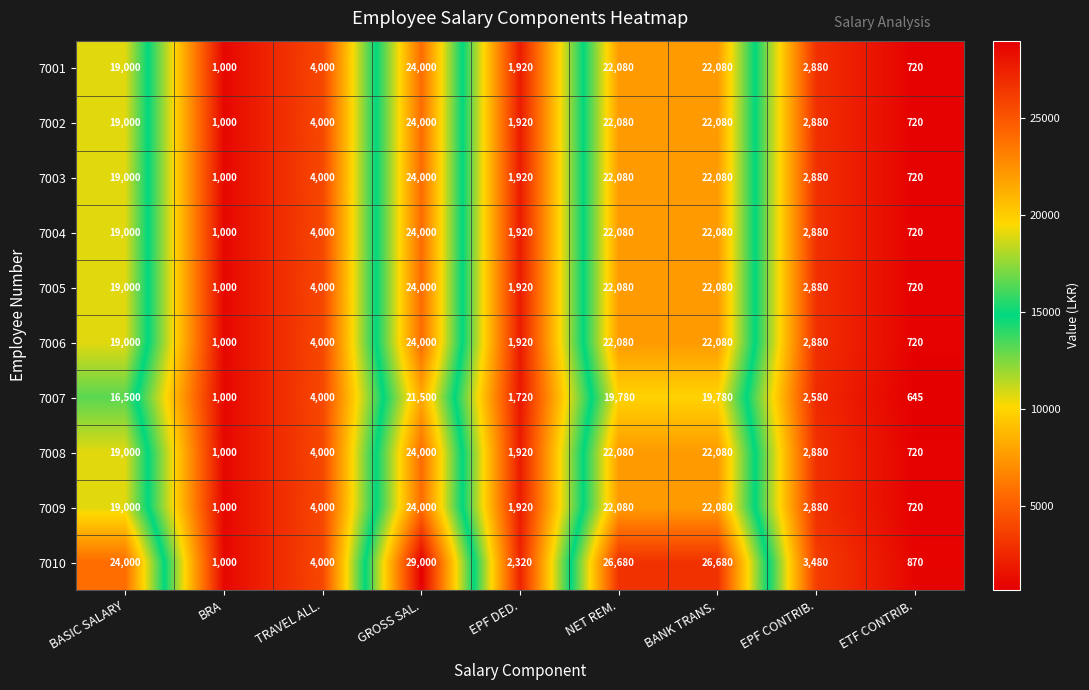

Which series has the largest range (max minus min)?

7010